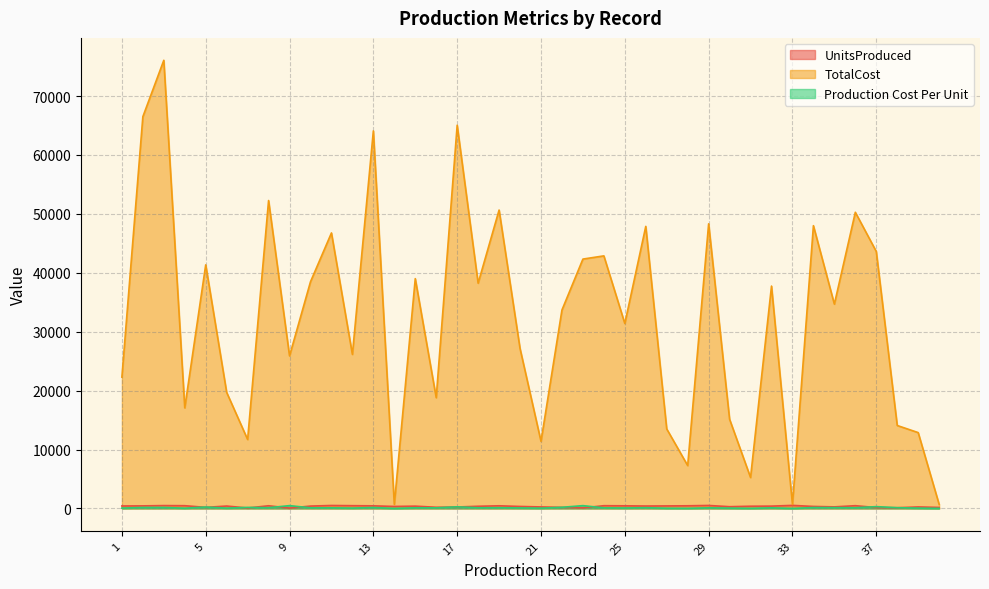

Which series ends up on top after the final intersection of UnitsProduced and Production Cost Per Unit?

UnitsProduced